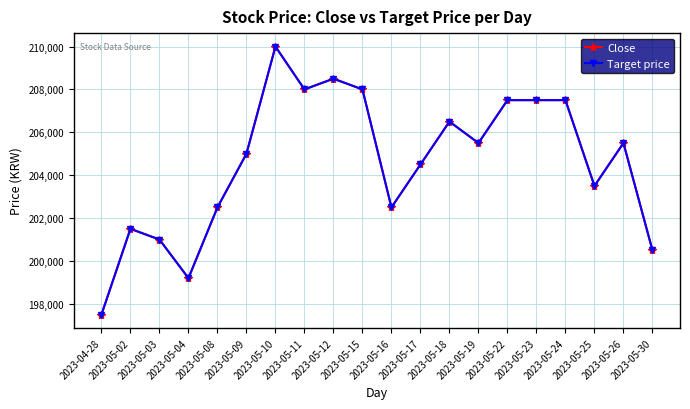

Is this an area chart (filled region under the line)?

No